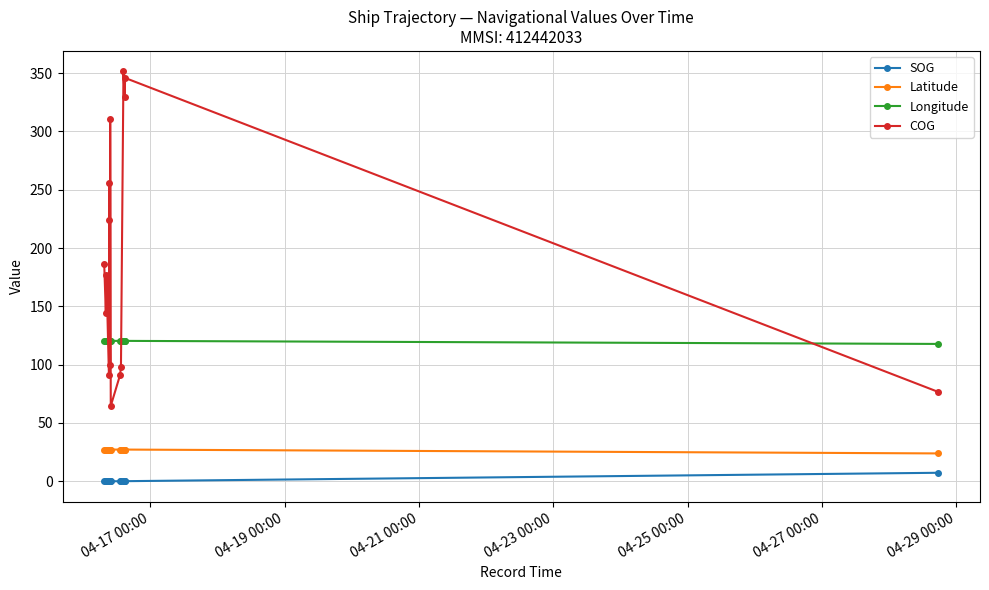

True or false: Longitude has more than 2 interior local peaks.

True